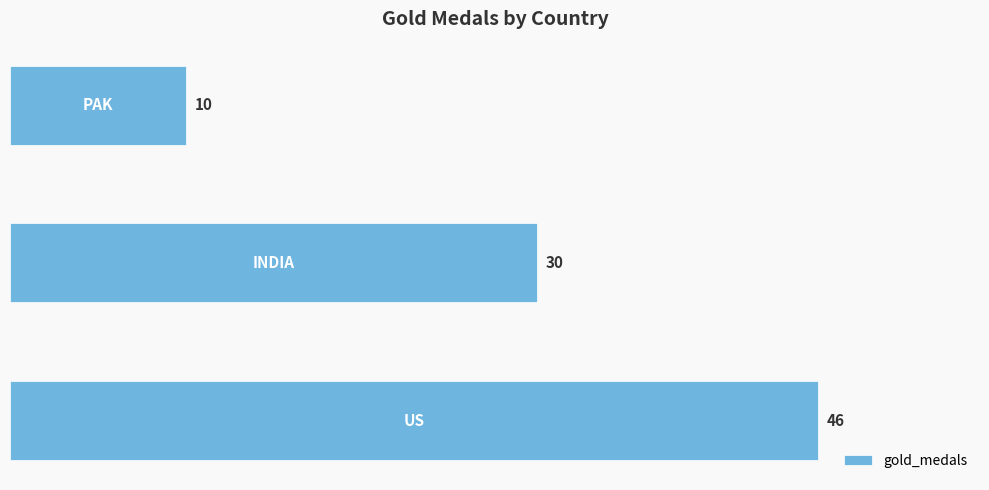

What is the greatest value displayed?

46